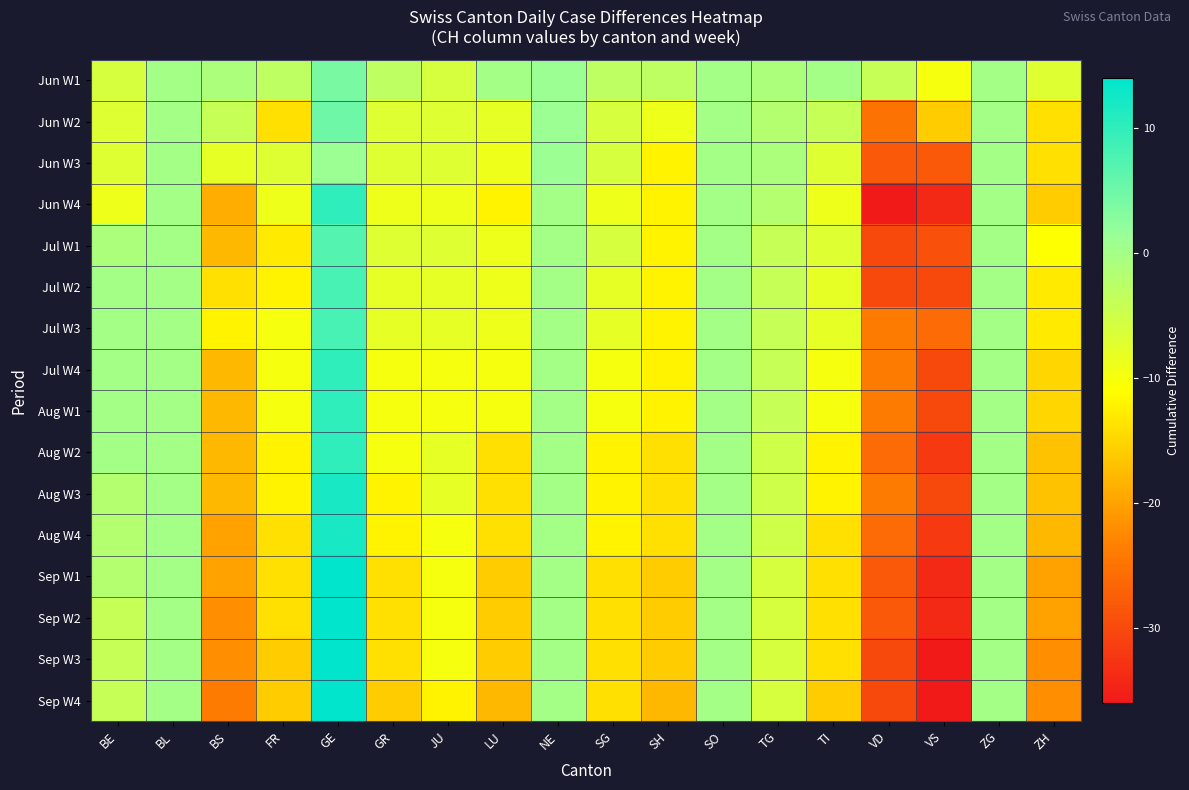

Which has a higher value, ZG or SH?

ZG